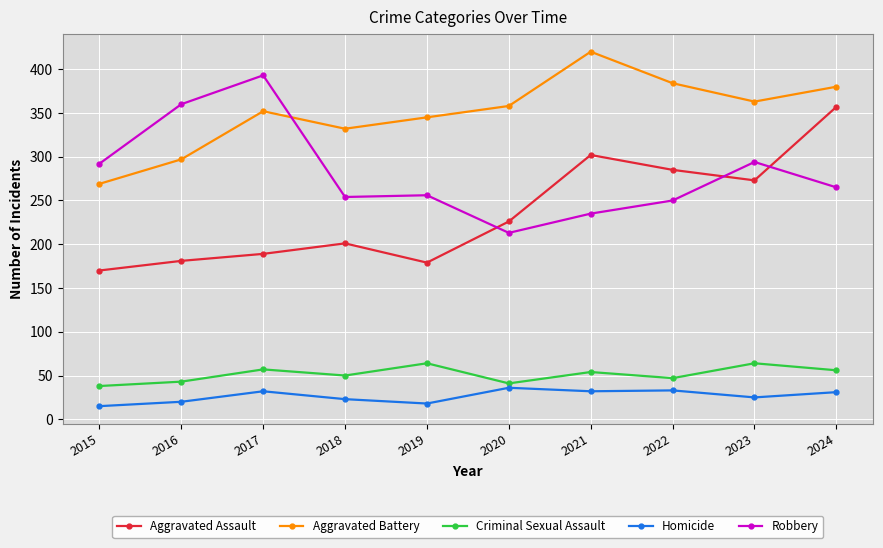

True or false: Homicide and Aggravated Battery cross at least once.

False